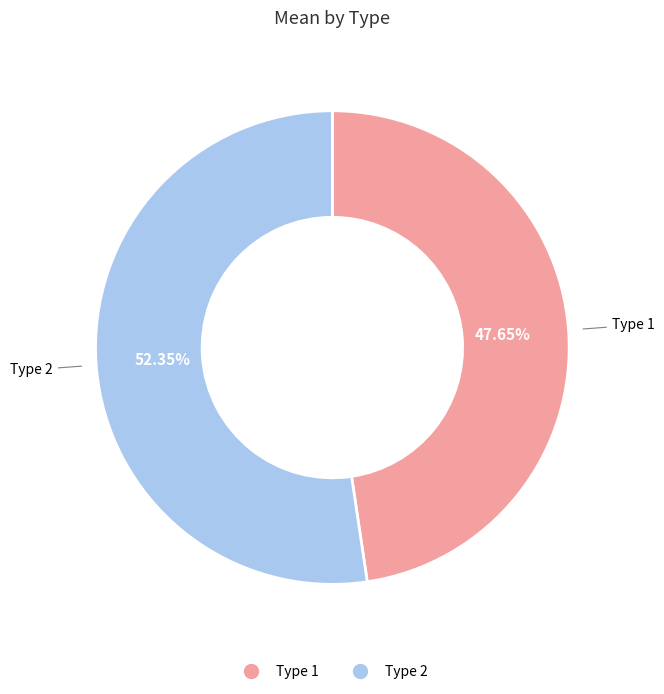

Is there a majority slice in this chart?

Yes